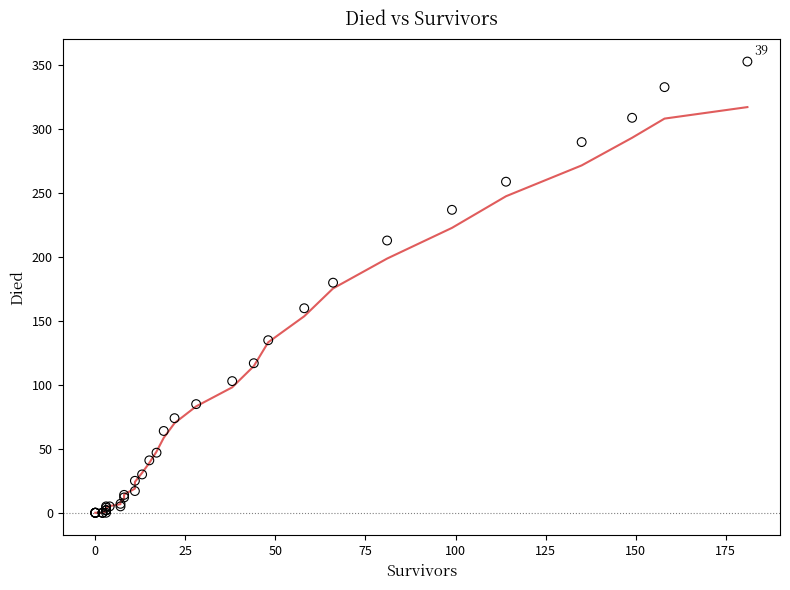

What Y value in the scatter plot is closest to 176?

180